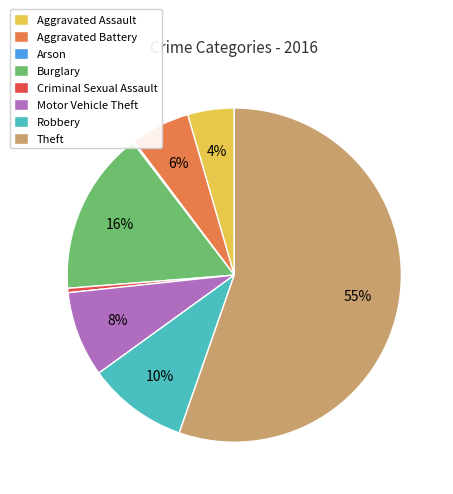

What is the ratio of the value at Robbery to the value at Criminal Sexual Assault?

23.0